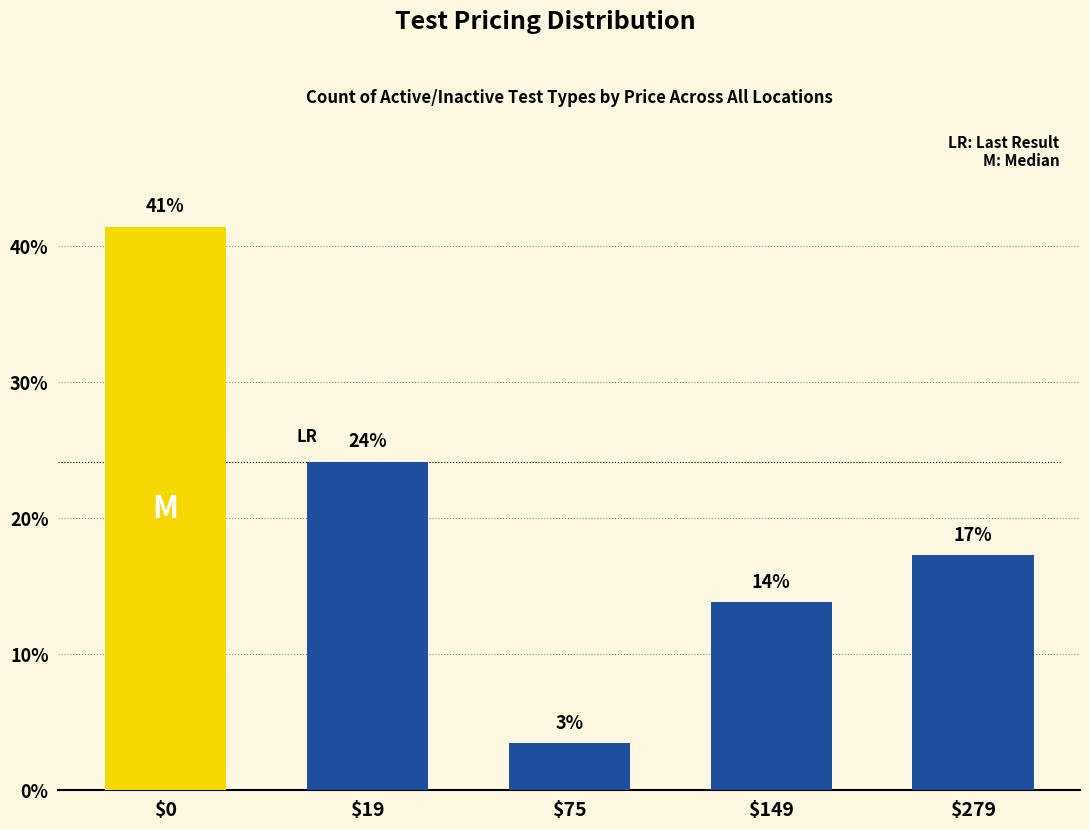

Reading right to left, list all the values displayed in this chart.

17.2	13.8	3.4	24.1	41.4